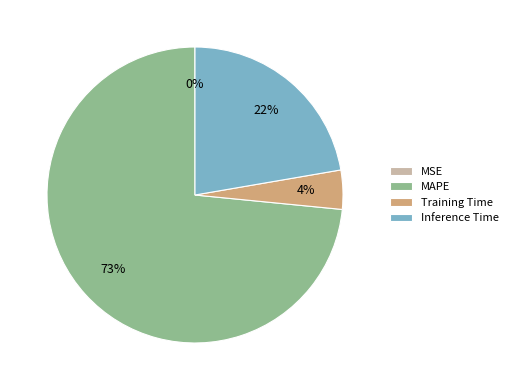

Which category has the biggest portion of the pie?

MAPE